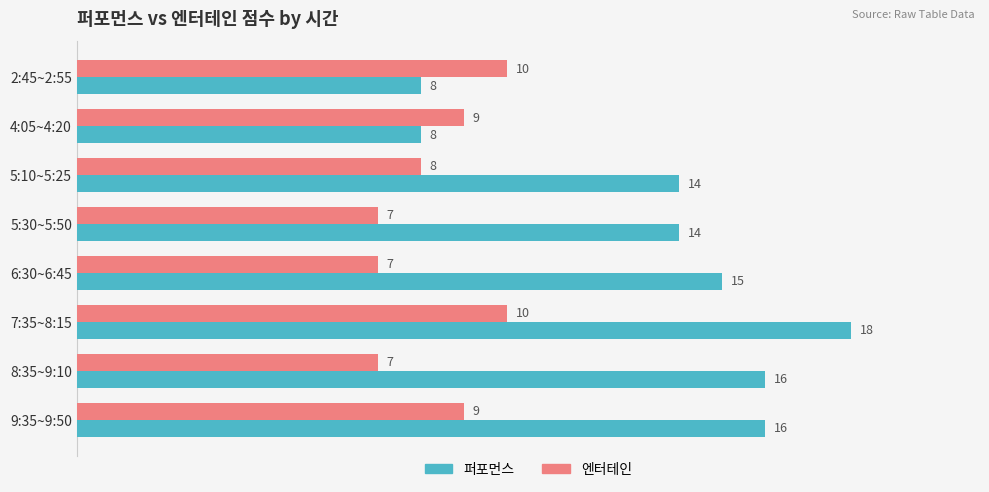

How many series are shown in this chart?

2